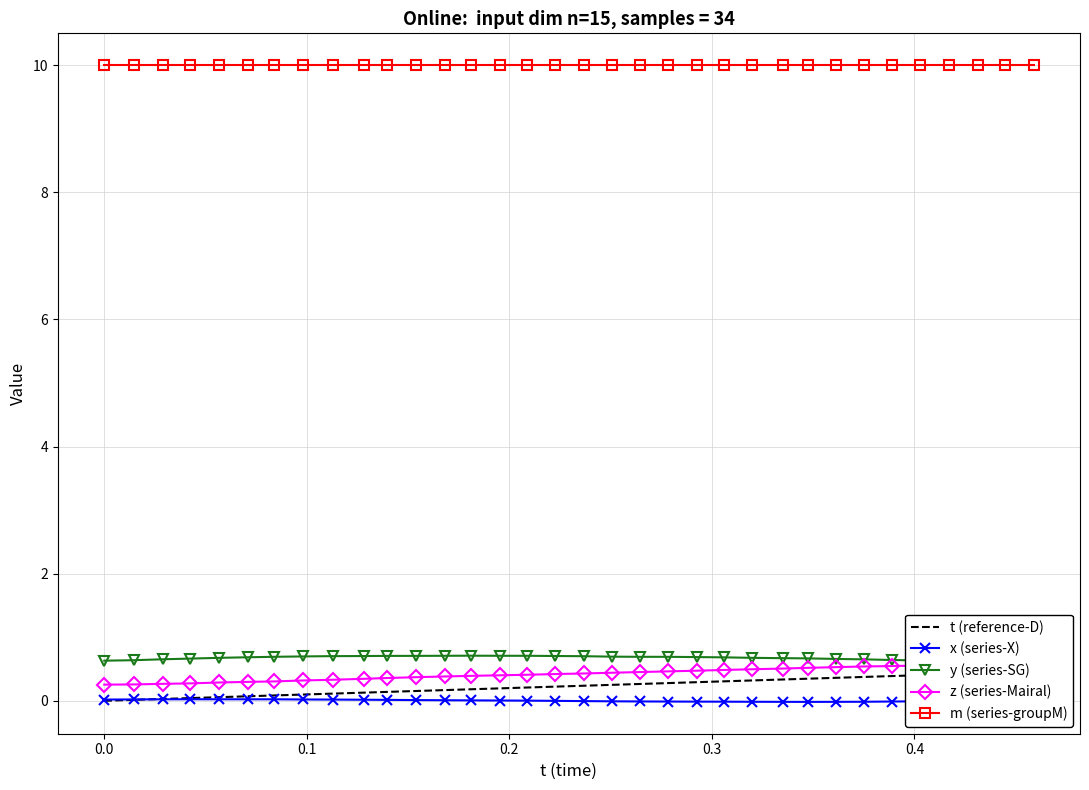

What is the highest value of the m (series-groupM) series?

10.0